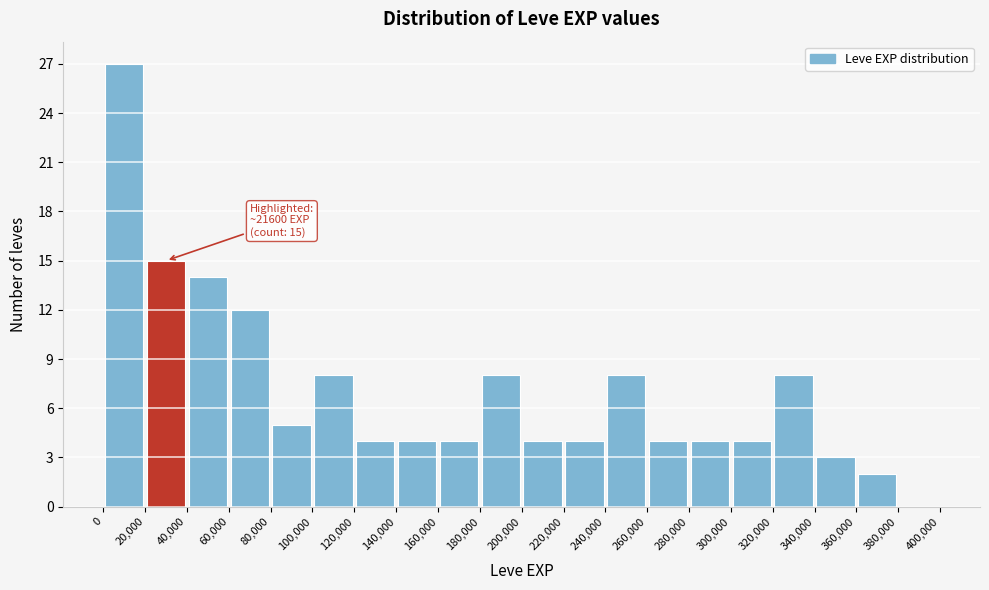

Over which range of the x-axis is the bar tallest?

0 to 20,000